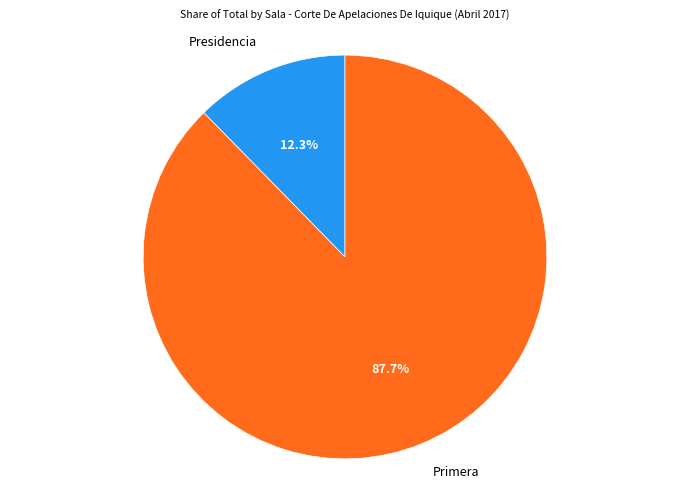

Is there a majority slice in this chart?

Yes